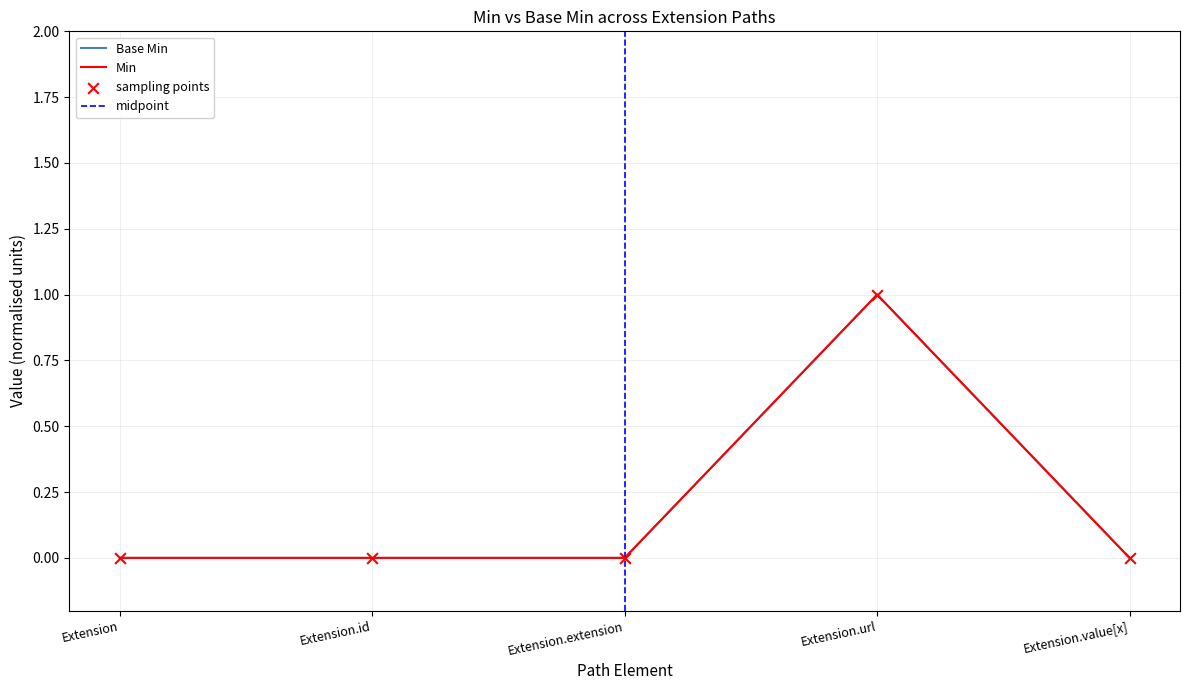

Which series reaches the maximum Y coordinate?

Min